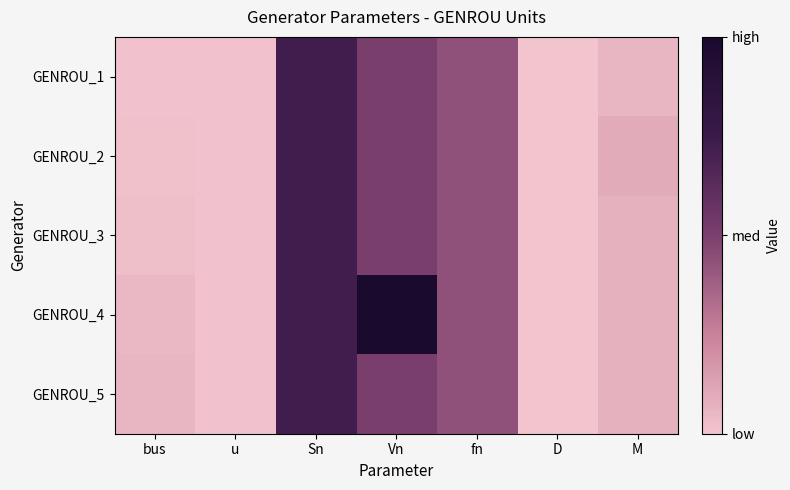

Reading left to right, what are all the values shown in this chart?

GENROU_1: bus=1	u=1	Sn=100	Vn=69	fn=60	D=0	M=8
GENROU_2: bus=2	u=1	Sn=100	Vn=69	fn=60	D=0	M=13
GENROU_3: bus=3	u=1	Sn=100	Vn=69	fn=60	D=0	M=10
GENROU_4: bus=6	u=1	Sn=100	Vn=138	fn=60	D=0	M=10
GENROU_5: bus=8	u=1	Sn=100	Vn=69	fn=60	D=0	M=10